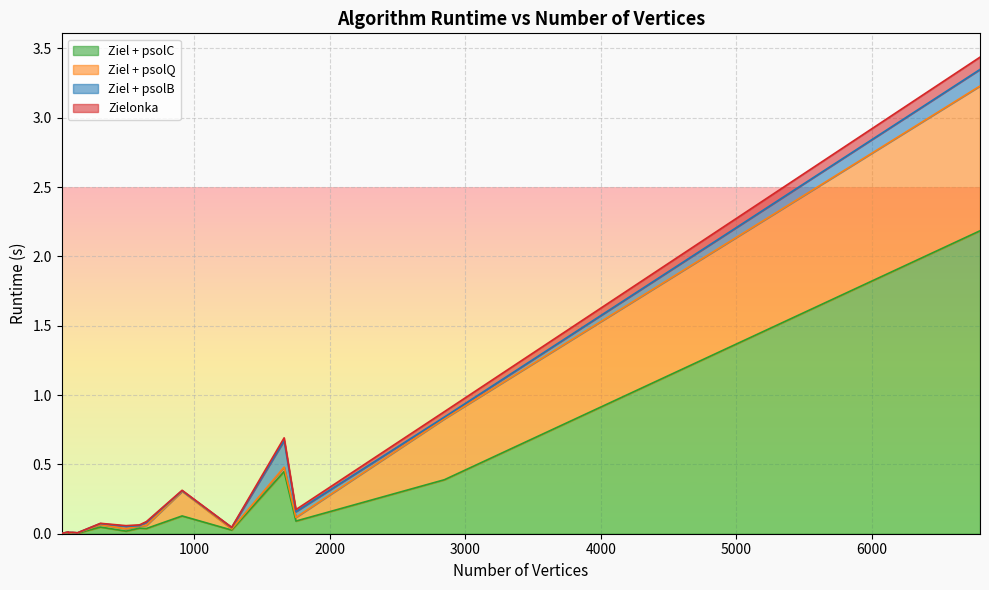

At how many categories does at least one series exceed 0?

20